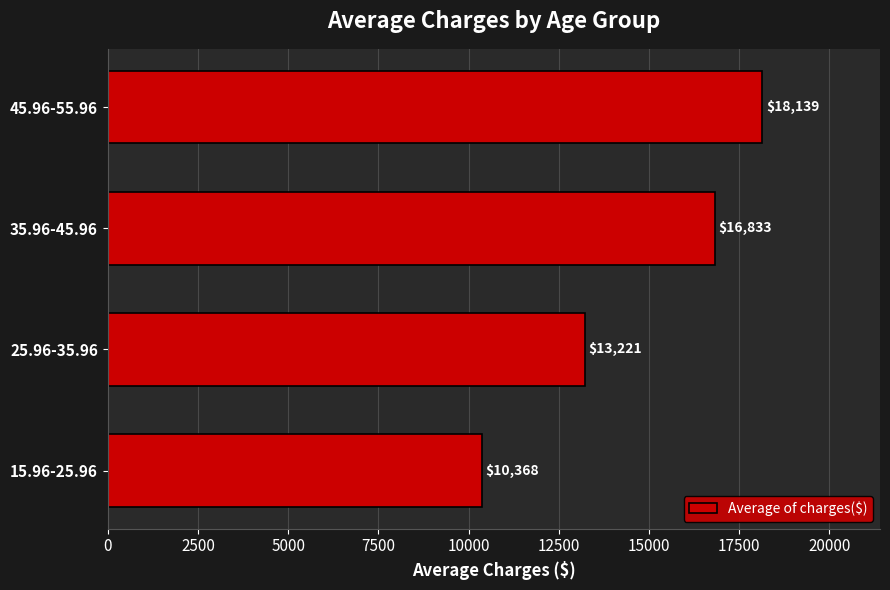

How many data points are less than 16832?

2